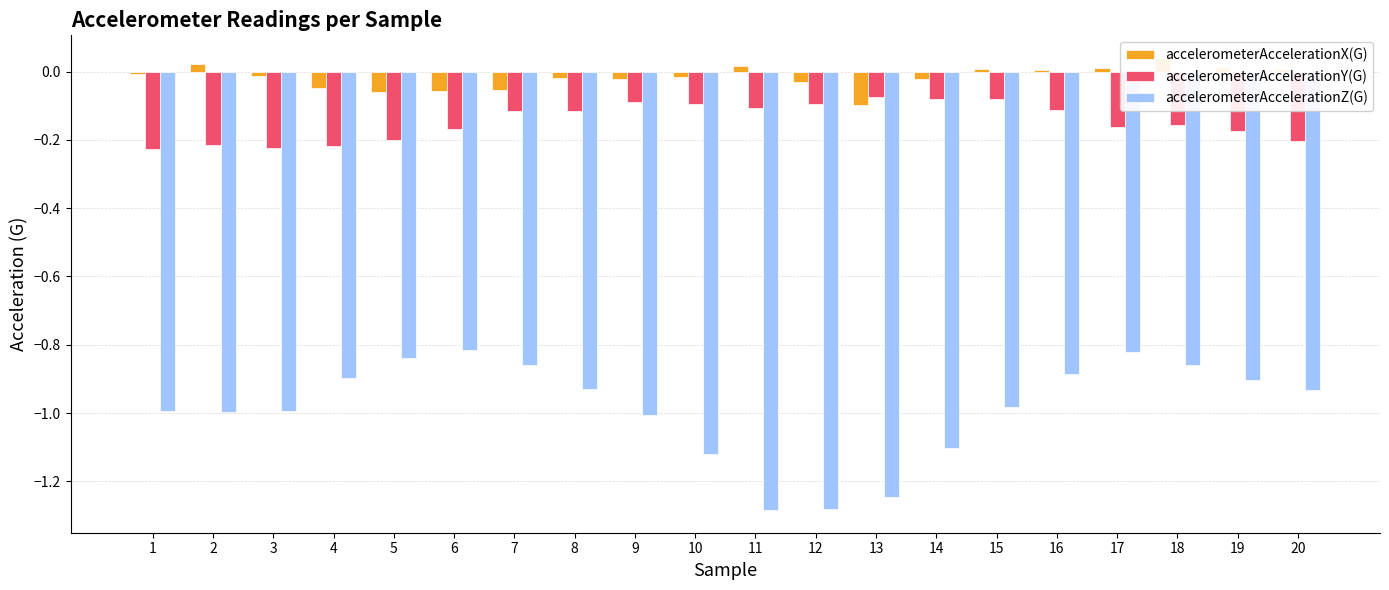

Read the accelerometerAccelerationZ(G) value at 16.

-0.9